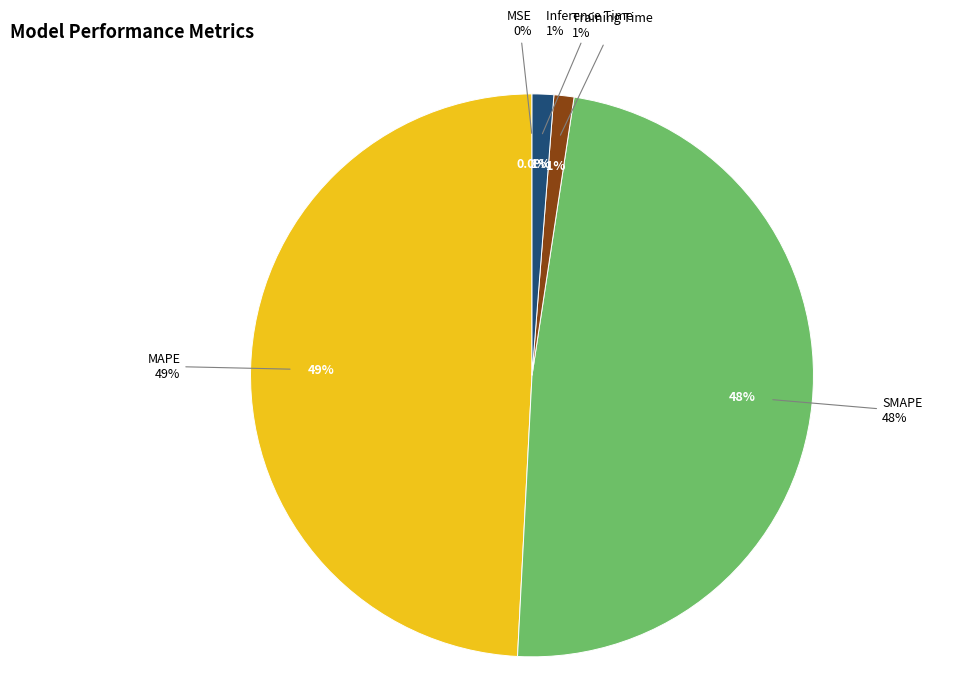

Count the number of slices in the pie.

5